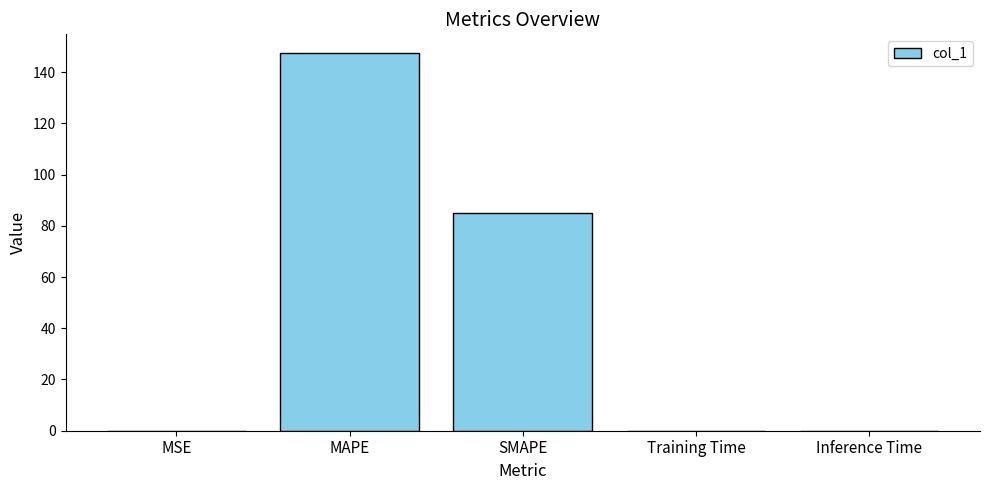

How many distinct data groups are displayed?

1